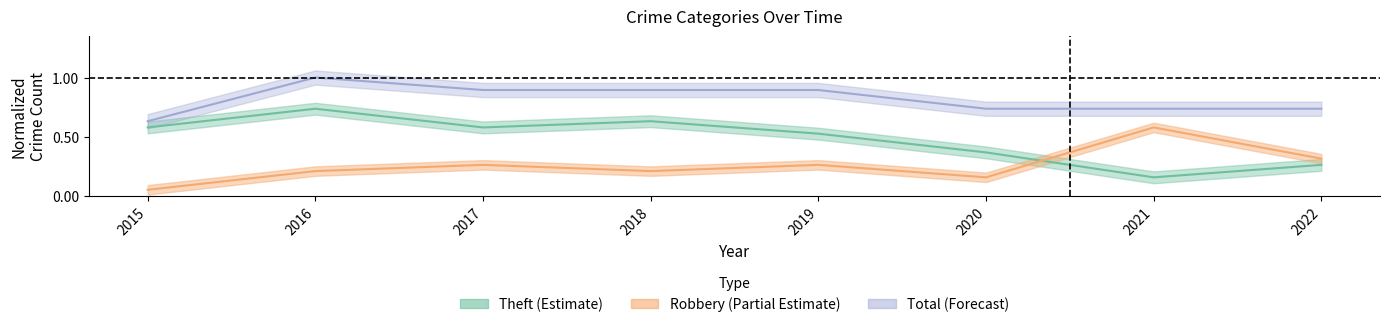

True or false: Theft has a value of 0.4 at 2020.

True